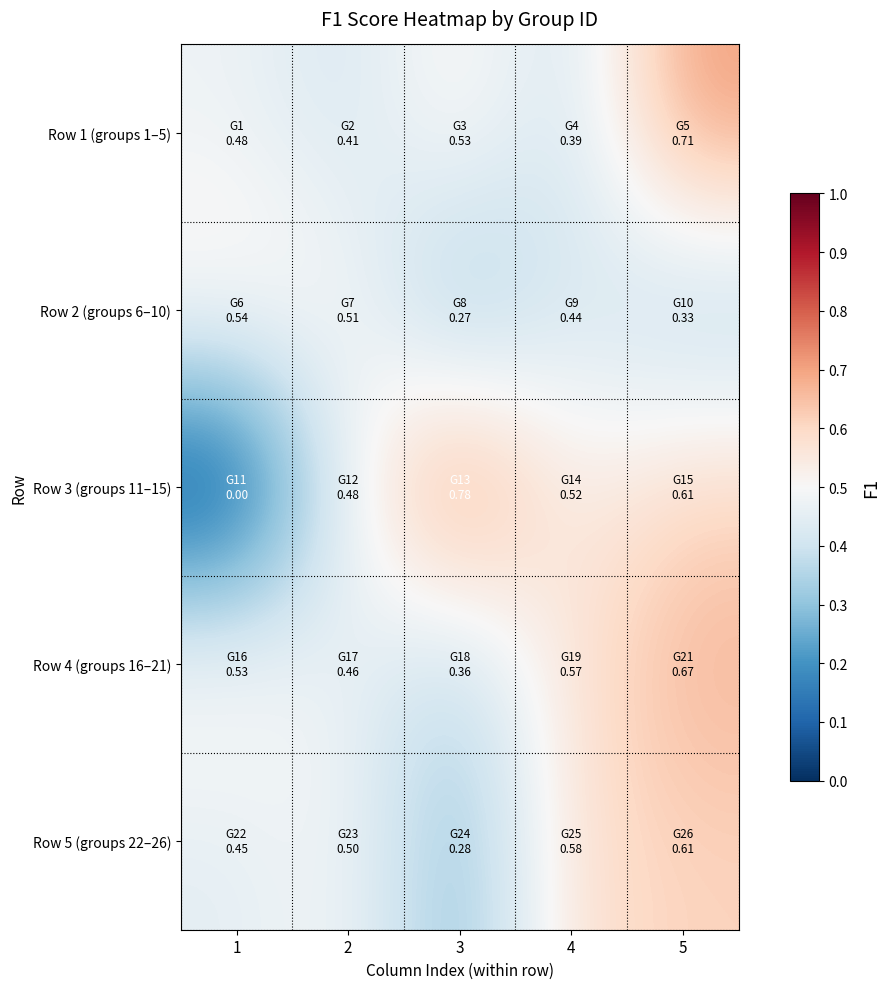

What is the difference between the highest and lowest values at 1?

0.5